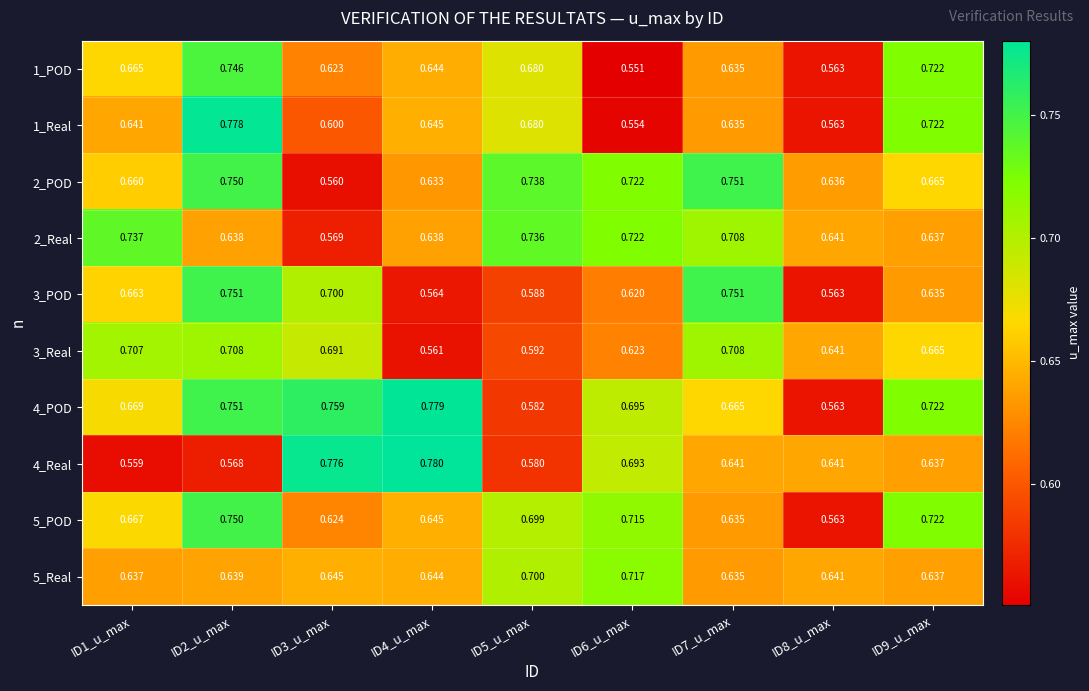

Is the value of 1_Real at ID1_u_max greater than the value of 2_POD at ID8_u_max?

Yes